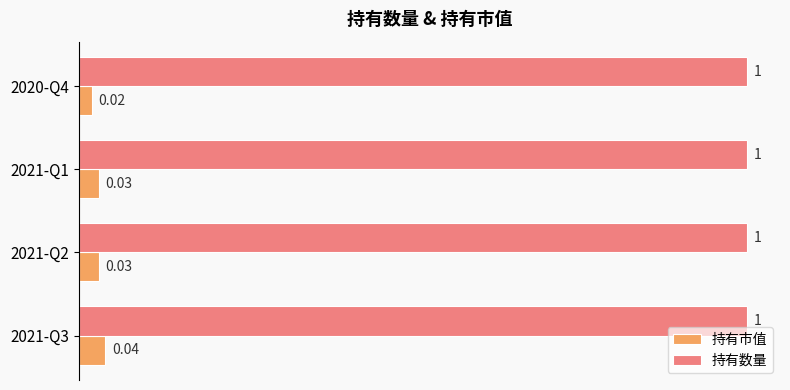

Rank the series at 2021-Q3 from lowest to highest value.

持有市值, 持有数量